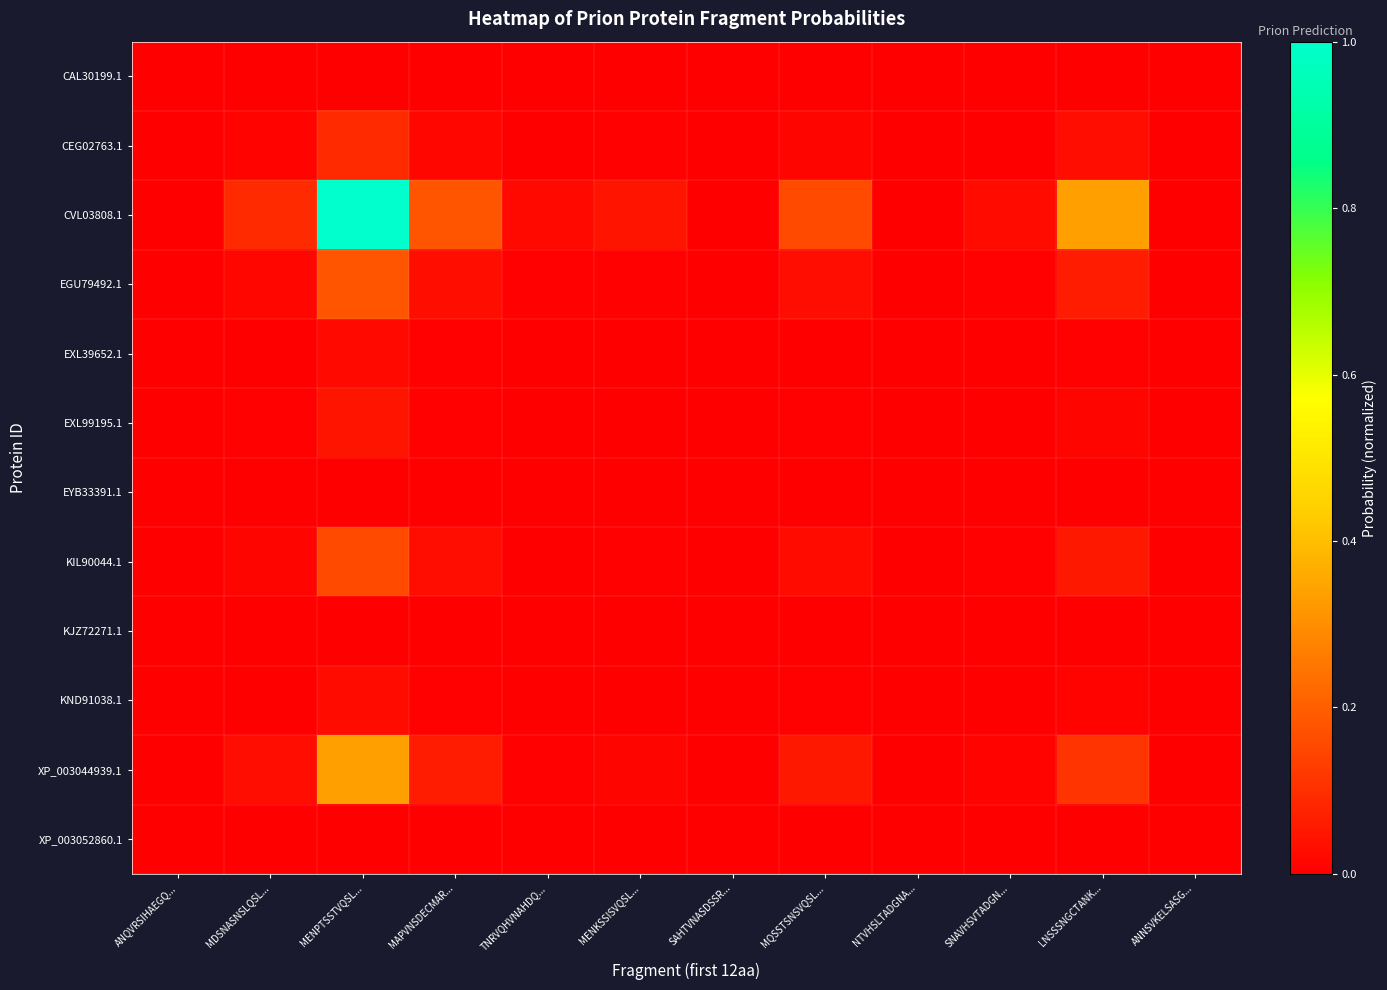

Reading left to right, list all the values displayed in this chart.

CAL30199.1: ANQVRSIHAEGQ...=0.0	MDSNASNSLQSL...=0.0	MENPTSSTVQSL...=0.0	MAPVNSDECMAR...=0.0	TNRVQHVNAHDQ...=0.0	MENKSSISVQSL...=0.0	SAHTVNASDSSR...=0.0	MQSSTSNSVQSL...=0.0	NTVHSLTADGNA...=0.0	SNAVHSVTADGN...=0.0	LNSSSNGCTANK...=0.0	ANNSVKELSASG...=0.0
CEG02763.1: ANQVRSIHAEGQ...=0.0	MDSNASNSLQSL...=0.0	MENPTSSTVQSL...=0.1	MAPVNSDECMAR...=0.0	TNRVQHVNAHDQ...=0.0	MENKSSISVQSL...=0.0	SAHTVNASDSSR...=0.0	MQSSTSNSVQSL...=0.0	NTVHSLTADGNA...=0.0	SNAVHSVTADGN...=0.0	LNSSSNGCTANK...=0.0	ANNSVKELSASG...=0.0
CVL03808.1: ANQVRSIHAEGQ...=0.0	MDSNASNSLQSL...=0.1	MENPTSSTVQSL...=1.0	MAPVNSDECMAR...=0.2	TNRVQHVNAHDQ...=0.0	MENKSSISVQSL...=0.0	SAHTVNASDSSR...=0.0	MQSSTSNSVQSL...=0.2	NTVHSLTADGNA...=0.0	SNAVHSVTADGN...=0.0	LNSSSNGCTANK...=0.3	ANNSVKELSASG...=0.0
EGU79492.1: ANQVRSIHAEGQ...=0.0	MDSNASNSLQSL...=0.0	MENPTSSTVQSL...=0.2	MAPVNSDECMAR...=0.0	TNRVQHVNAHDQ...=0.0	MENKSSISVQSL...=0.0	SAHTVNASDSSR...=0.0	MQSSTSNSVQSL...=0.0	NTVHSLTADGNA...=0.0	SNAVHSVTADGN...=0.0	LNSSSNGCTANK...=0.1	ANNSVKELSASG...=0.0
EXL39652.1: ANQVRSIHAEGQ...=0.0	MDSNASNSLQSL...=0.0	MENPTSSTVQSL...=0.0	MAPVNSDECMAR...=0.0	TNRVQHVNAHDQ...=0.0	MENKSSISVQSL...=0.0	SAHTVNASDSSR...=0.0	MQSSTSNSVQSL...=0.0	NTVHSLTADGNA...=0.0	SNAVHSVTADGN...=0.0	LNSSSNGCTANK...=0.0	ANNSVKELSASG...=0.0
EXL99195.1: ANQVRSIHAEGQ...=0.0	MDSNASNSLQSL...=0.0	MENPTSSTVQSL...=0.0	MAPVNSDECMAR...=0.0	TNRVQHVNAHDQ...=0.0	MENKSSISVQSL...=0.0	SAHTVNASDSSR...=0.0	MQSSTSNSVQSL...=0.0	NTVHSLTADGNA...=0.0	SNAVHSVTADGN...=0.0	LNSSSNGCTANK...=0.0	ANNSVKELSASG...=0.0
EYB33391.1: ANQVRSIHAEGQ...=0.0	MDSNASNSLQSL...=0.0	MENPTSSTVQSL...=0.0	MAPVNSDECMAR...=0.0	TNRVQHVNAHDQ...=0.0	MENKSSISVQSL...=0.0	SAHTVNASDSSR...=0.0	MQSSTSNSVQSL...=0.0	NTVHSLTADGNA...=0.0	SNAVHSVTADGN...=0.0	LNSSSNGCTANK...=0.0	ANNSVKELSASG...=0.0
KIL90044.1: ANQVRSIHAEGQ...=0.0	MDSNASNSLQSL...=0.0	MENPTSSTVQSL...=0.2	MAPVNSDECMAR...=0.0	TNRVQHVNAHDQ...=0.0	MENKSSISVQSL...=0.0	SAHTVNASDSSR...=0.0	MQSSTSNSVQSL...=0.0	NTVHSLTADGNA...=0.0	SNAVHSVTADGN...=0.0	LNSSSNGCTANK...=0.1	ANNSVKELSASG...=0.0
KJZ72271.1: ANQVRSIHAEGQ...=0.0	MDSNASNSLQSL...=0.0	MENPTSSTVQSL...=0.0	MAPVNSDECMAR...=0.0	TNRVQHVNAHDQ...=0.0	MENKSSISVQSL...=0.0	SAHTVNASDSSR...=0.0	MQSSTSNSVQSL...=0.0	NTVHSLTADGNA...=0.0	SNAVHSVTADGN...=0.0	LNSSSNGCTANK...=0.0	ANNSVKELSASG...=0.0
KND91038.1: ANQVRSIHAEGQ...=0.0	MDSNASNSLQSL...=0.0	MENPTSSTVQSL...=0.0	MAPVNSDECMAR...=0.0	TNRVQHVNAHDQ...=0.0	MENKSSISVQSL...=0.0	SAHTVNASDSSR...=0.0	MQSSTSNSVQSL...=0.0	NTVHSLTADGNA...=0.0	SNAVHSVTADGN...=0.0	LNSSSNGCTANK...=0.0	ANNSVKELSASG...=0.0
XP_003044939.1: ANQVRSIHAEGQ...=0.0	MDSNASNSLQSL...=0.0	MENPTSSTVQSL...=0.3	MAPVNSDECMAR...=0.1	TNRVQHVNAHDQ...=0.0	MENKSSISVQSL...=0.0	SAHTVNASDSSR...=0.0	MQSSTSNSVQSL...=0.1	NTVHSLTADGNA...=0.0	SNAVHSVTADGN...=0.0	LNSSSNGCTANK...=0.1	ANNSVKELSASG...=0.0
XP_003052860.1: ANQVRSIHAEGQ...=0.0	MDSNASNSLQSL...=0.0	MENPTSSTVQSL...=0.0	MAPVNSDECMAR...=0.0	TNRVQHVNAHDQ...=0.0	MENKSSISVQSL...=0.0	SAHTVNASDSSR...=0.0	MQSSTSNSVQSL...=0.0	NTVHSLTADGNA...=0.0	SNAVHSVTADGN...=0.0	LNSSSNGCTANK...=0.0	ANNSVKELSASG...=0.0